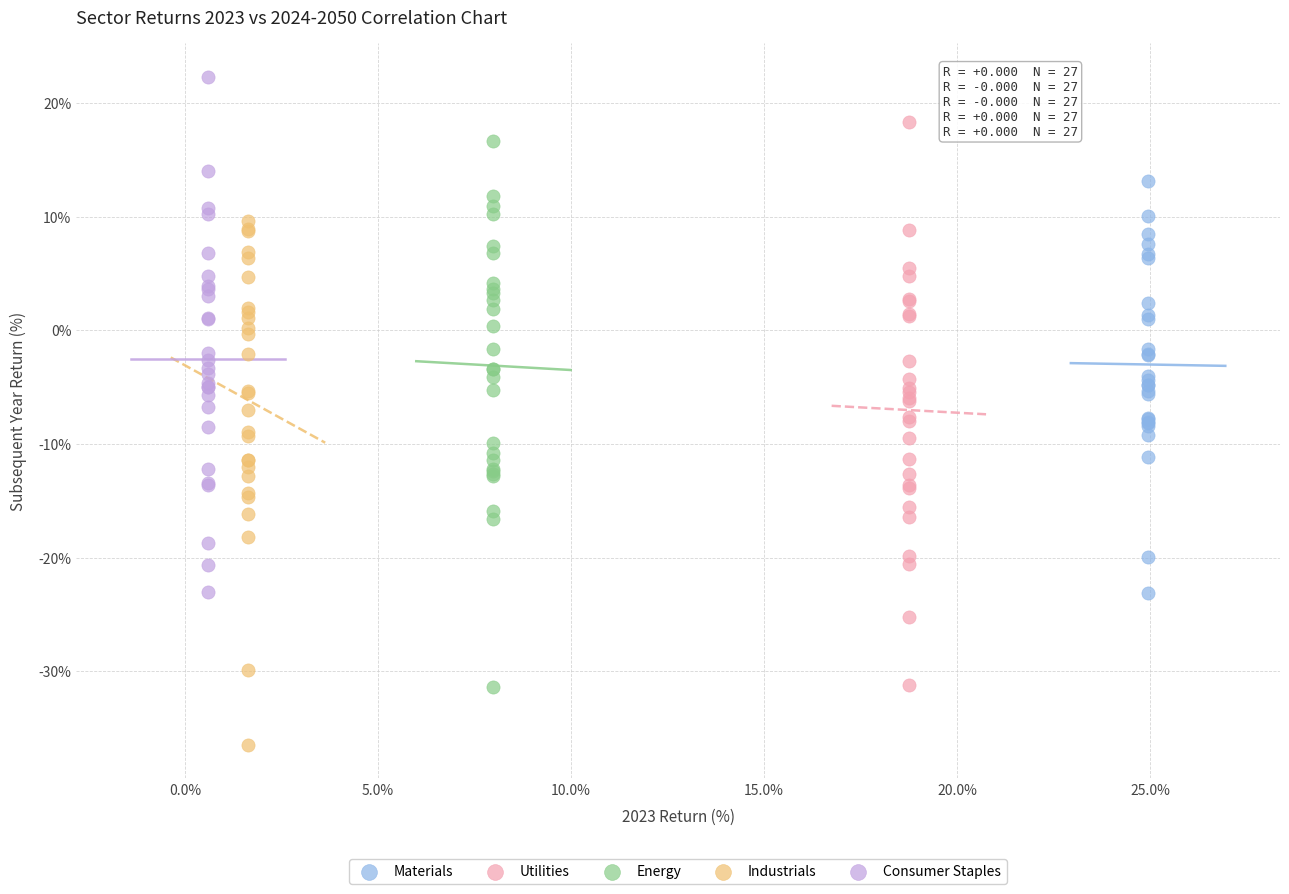

Which series contains the lowest Y value?

Industrials